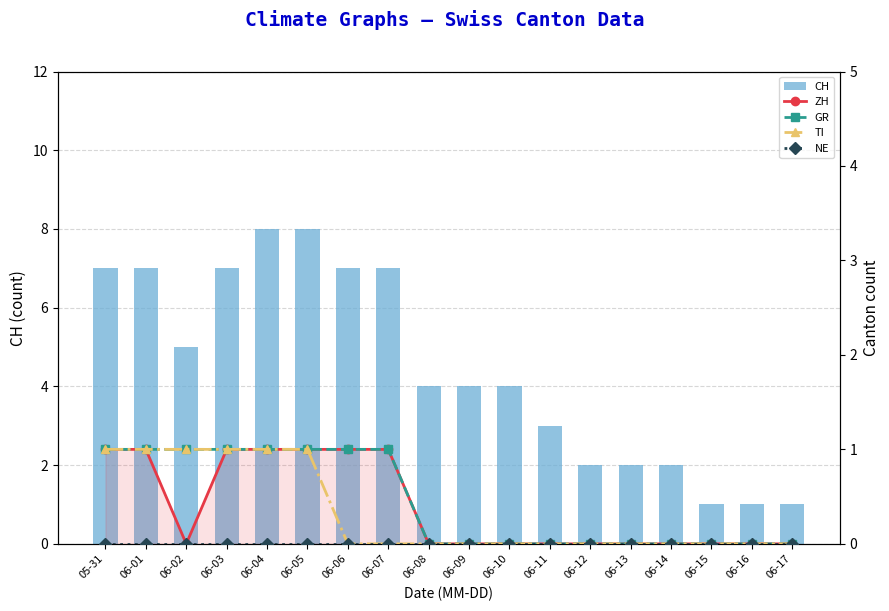

Reading left to right, what are all the values shown in this chart?

CH: 7	7	5	7	8	8	7	7	4	4	4	3	2	2	2	1	1	1
ZH: 1	1	0	1	1	1	1	1	0	0	0	0	0	0	0	0	0	0
GR: 1	1	1	1	1	1	1	1	0	0	0	0	0	0	0	0	0	0
TI: 1	1	1	1	1	1	0	0	0	0	0	0	0	0	0	0	0	0
NE: 0	0	0	0	0	0	0	0	0	0	0	0	0	0	0	0	0	0